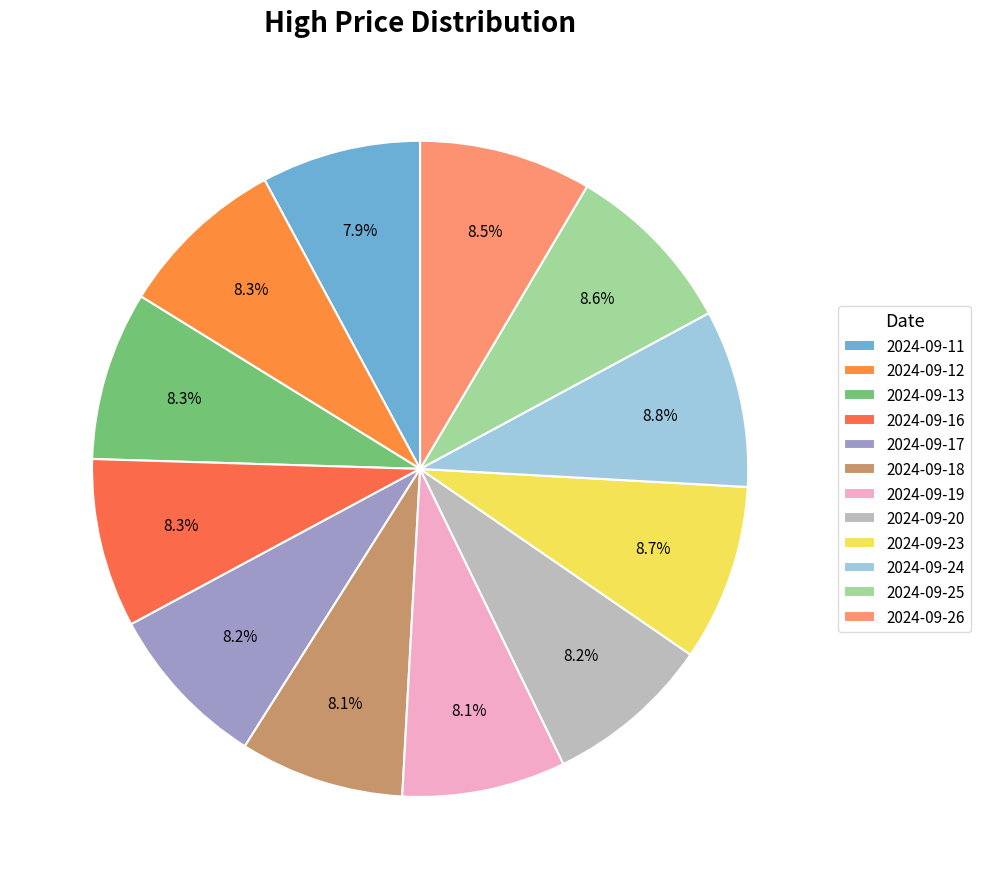

Combined, what portion of the pie is 2024-09-24 and 2024-09-20?

17.0%